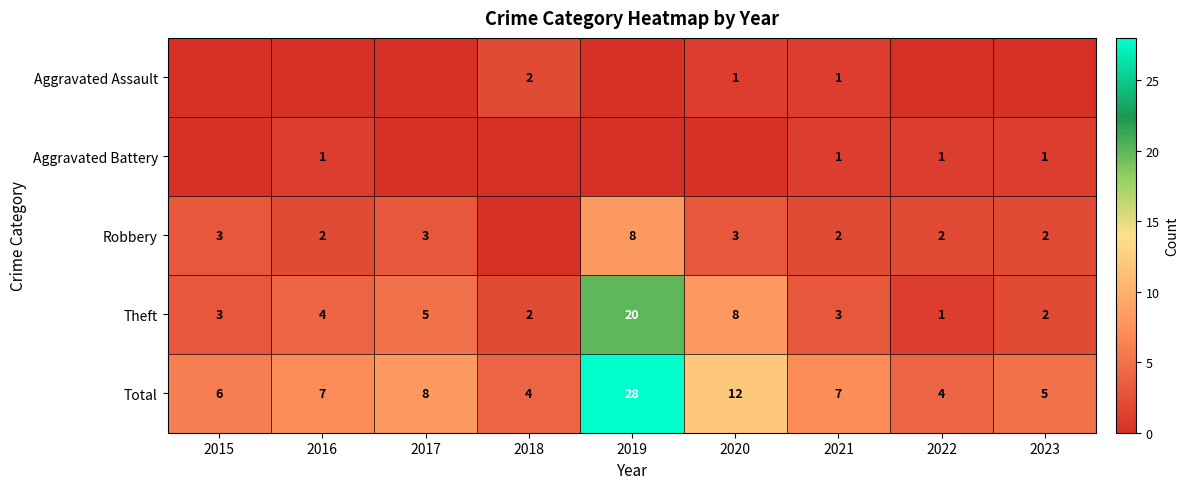

What is the lowest value of the Theft series?

1